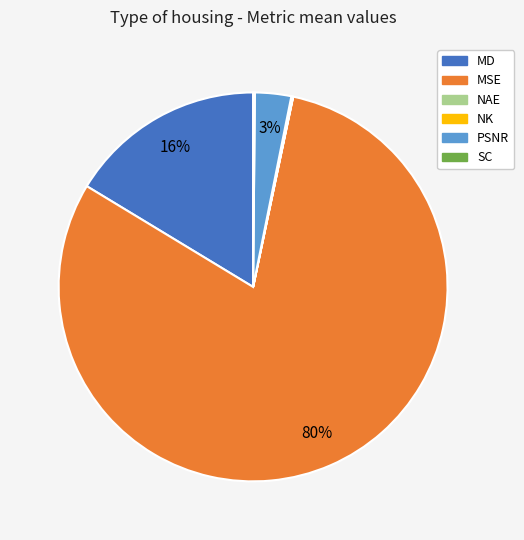

Is the sum of MSE and PSNR greater than half?

Yes